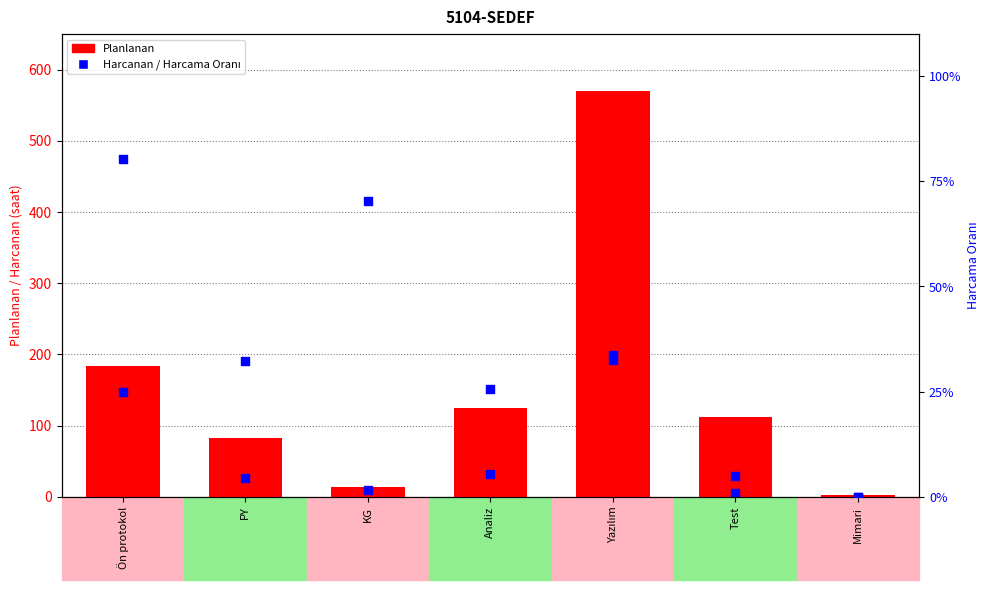

At how many categories does at least one series exceed 146?

2